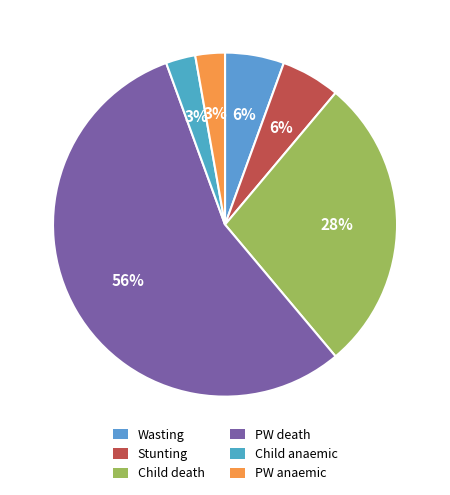

How much of the chart is everything except Stunting?

94.4%